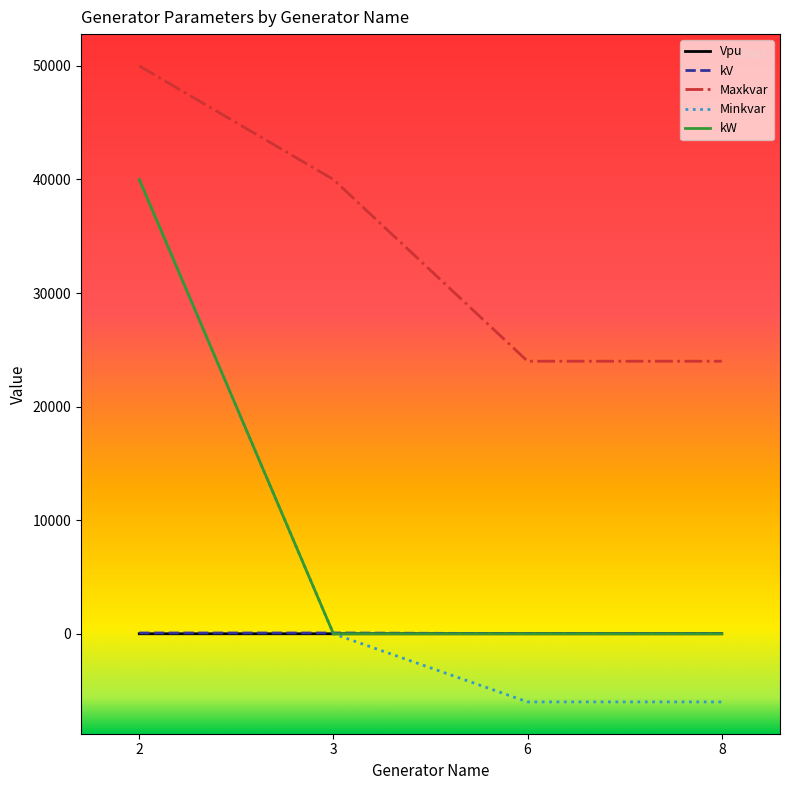

What is the difference between the highest and lowest values at 6?

30000.0